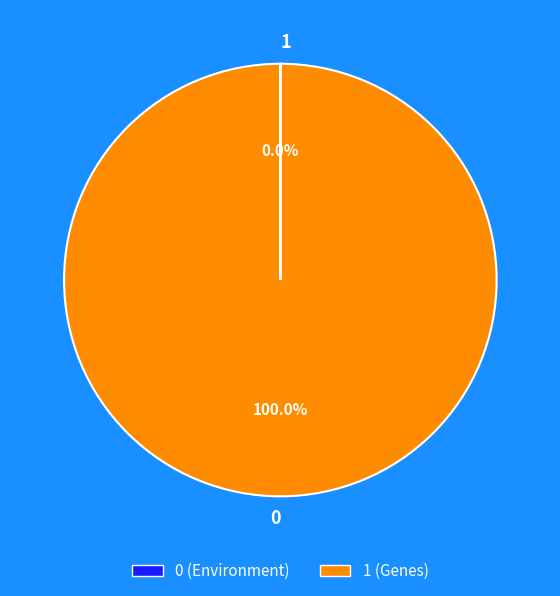

What is the smallest slice in the pie chart?

1